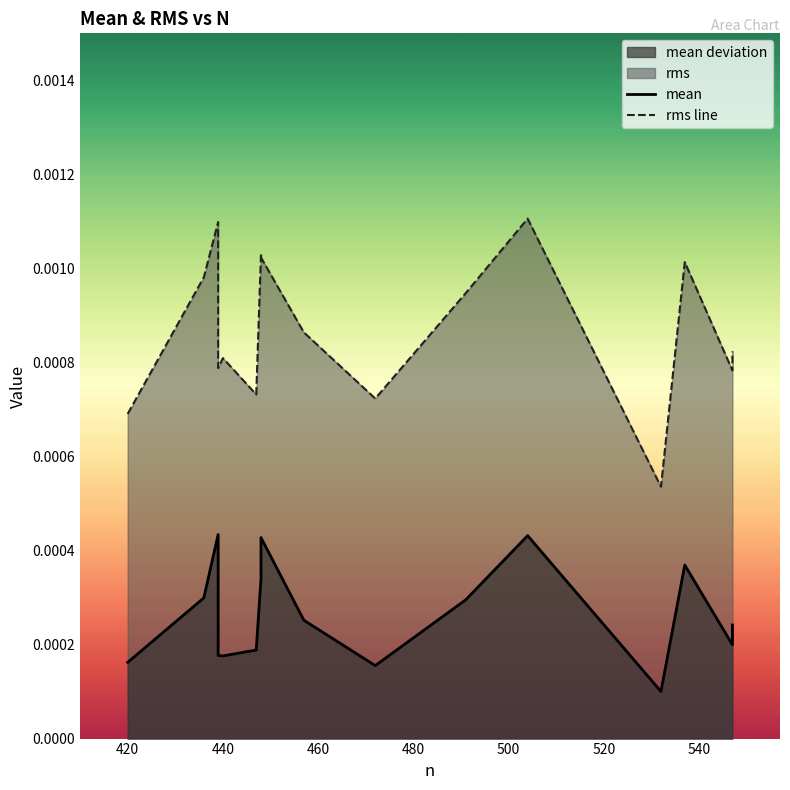

Between 460 and 500, which series saw the biggest shift?

rms line